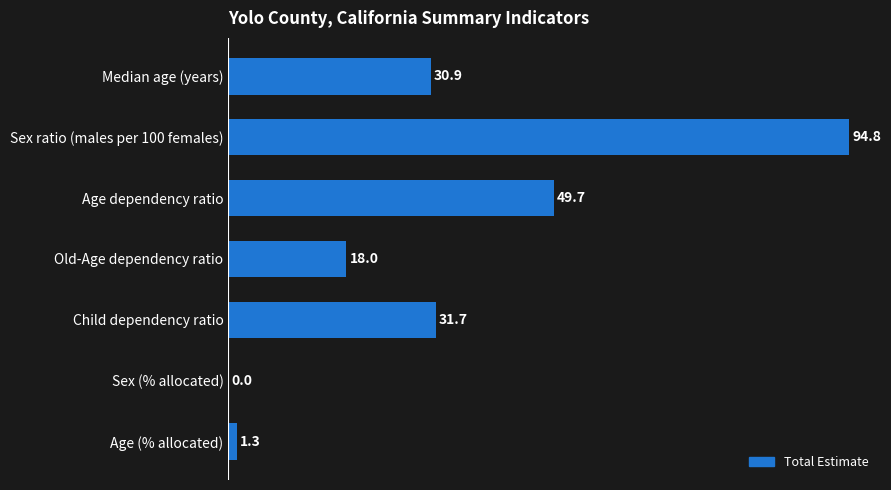

Count the number of data series in this chart.

1